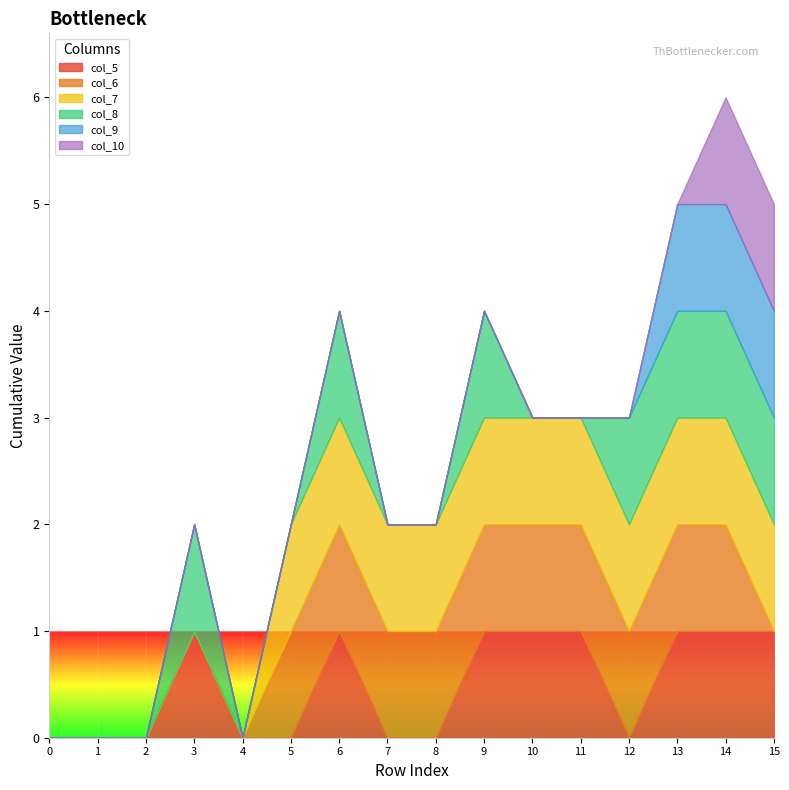

List the labels in order of col_7 value, largest first.

5, 6, 7, 8, 9, 10, 11, 12, 13, 14, 15, 0, 1, 2, 3, 4